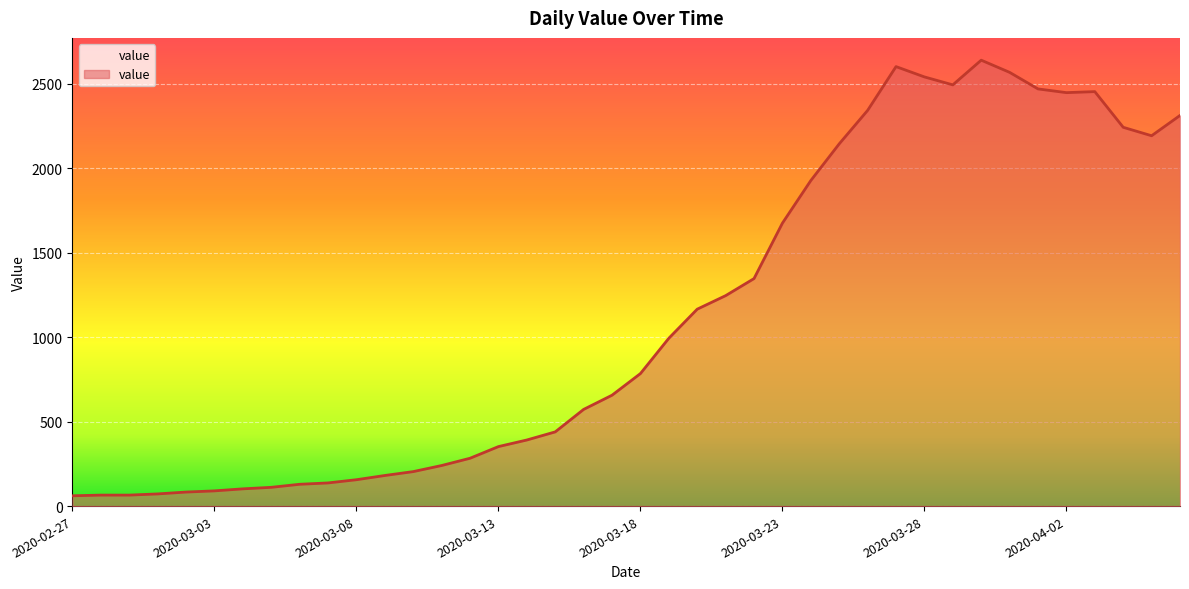

What is the minimum value shown in the chart?

61